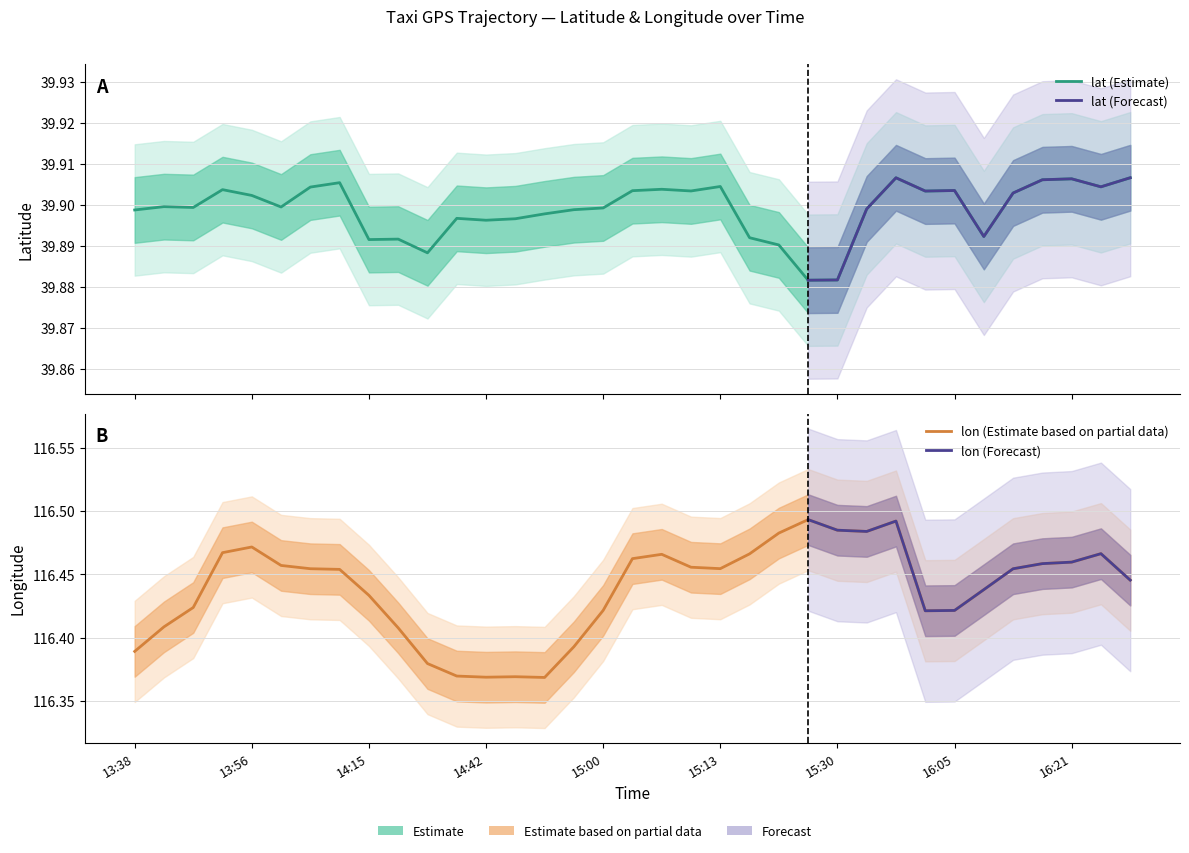

How many data points does each series have?

35